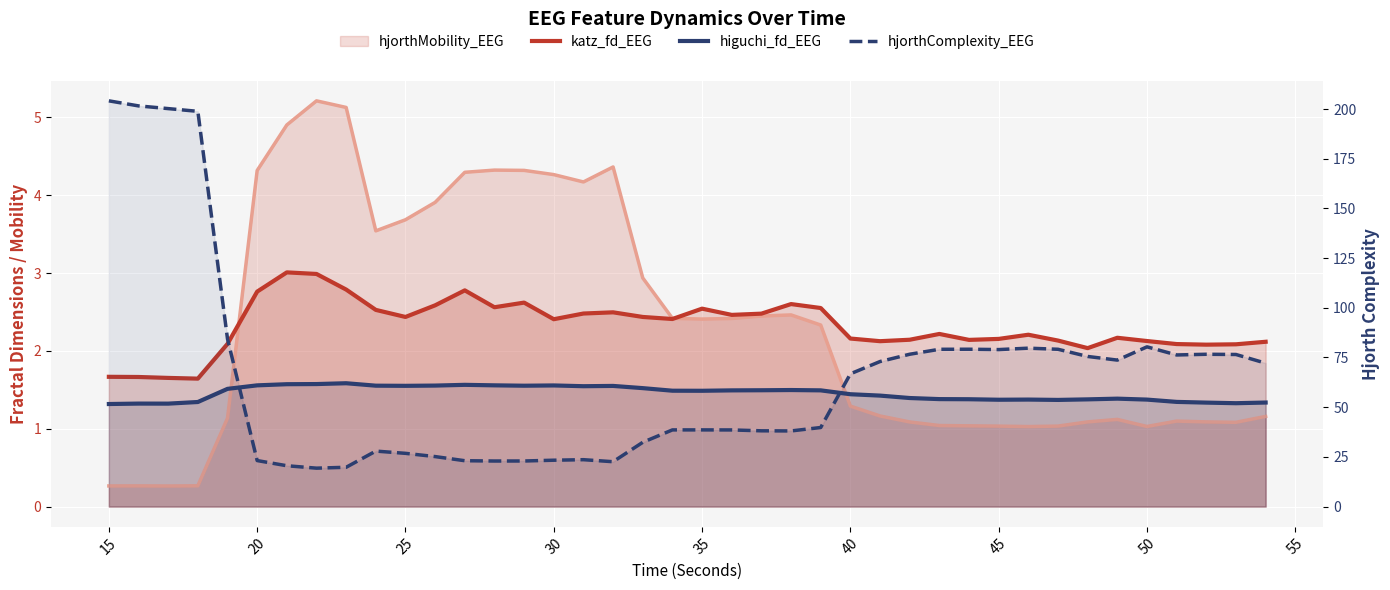

Where is the first local minimum for katz_fd_EEG?

25